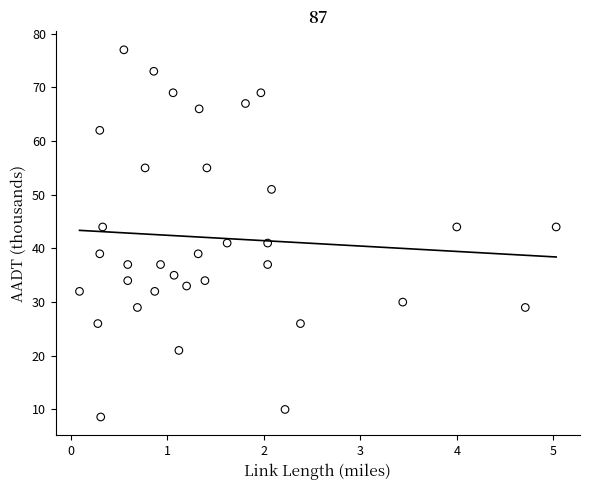

What is the range of X values (max minus min)?

4.9